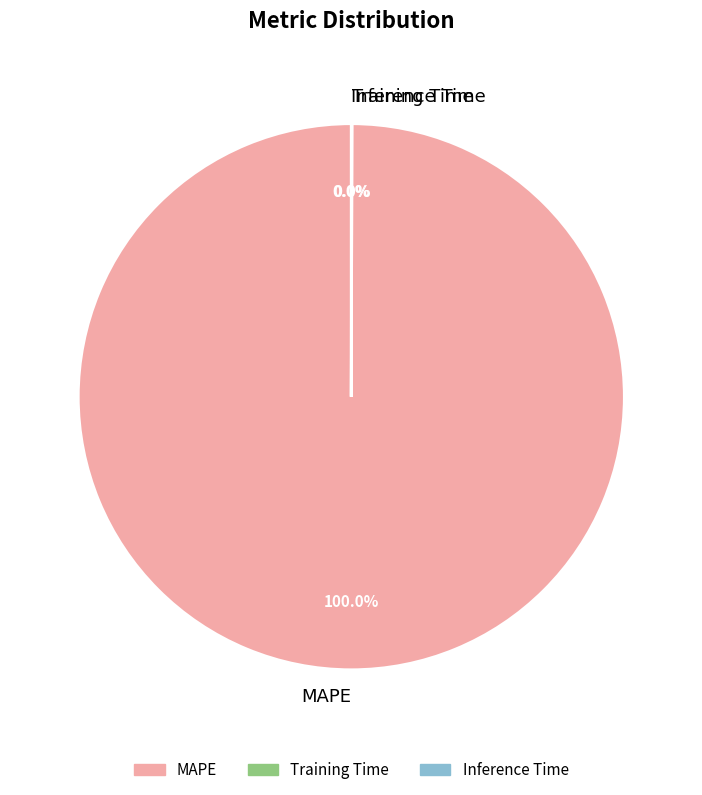

What is the majority slice?

MAPE